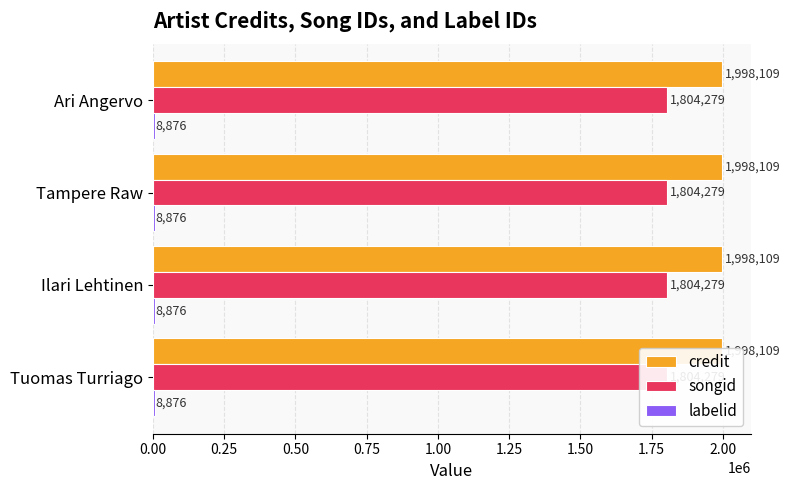

Rank the series by their maximum value, from highest to lowest.

credit, songid, labelid